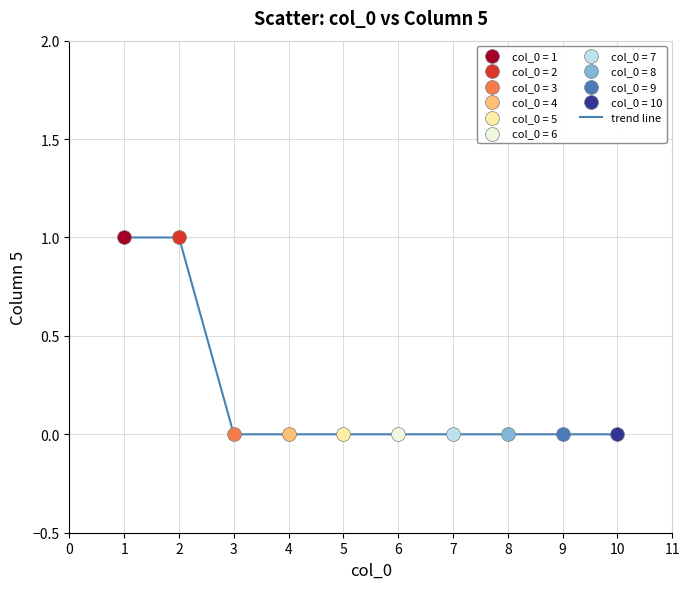

The chart shows a value of 0 at 3. True or false?

True